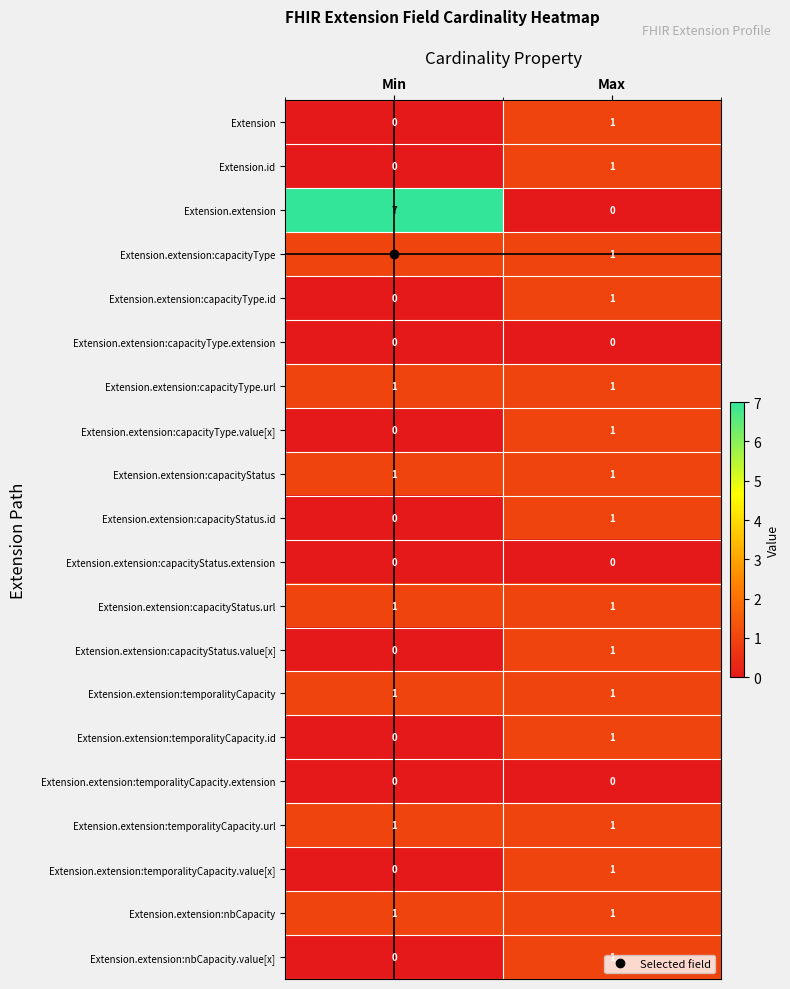

The Extension.extension:capacityType series shows 2 at Min. True or false?

False